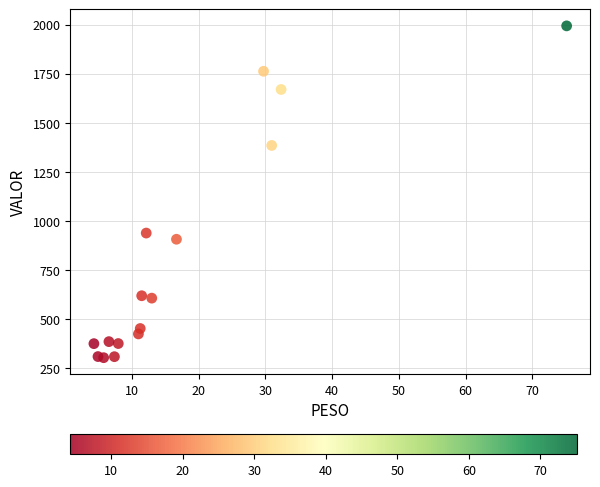

What is the range of Y values (max minus min)?

1689.6